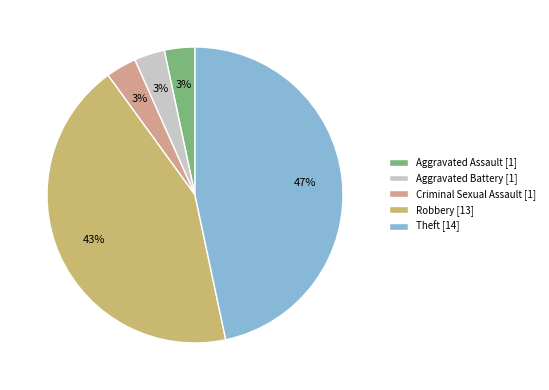

What is the largest slice in the pie chart?

Theft [14]